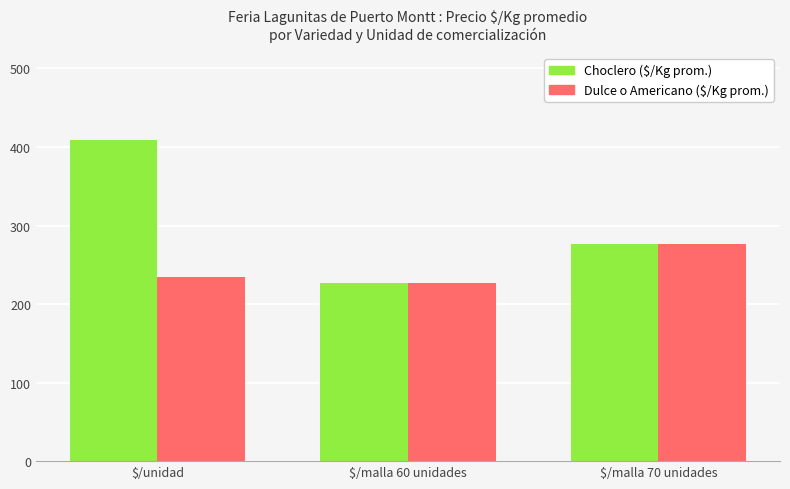

Are the bars horizontal?

No